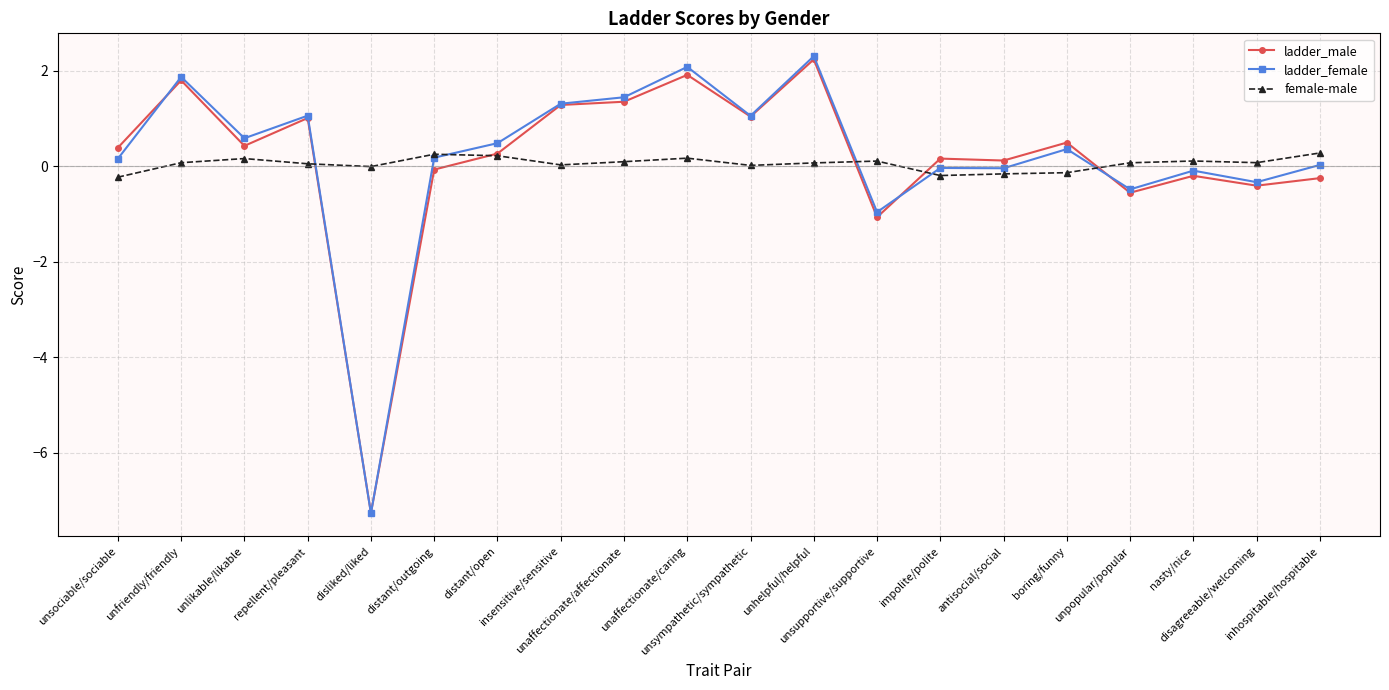

True or false: ladder_male and female-male intersect in this chart.

True